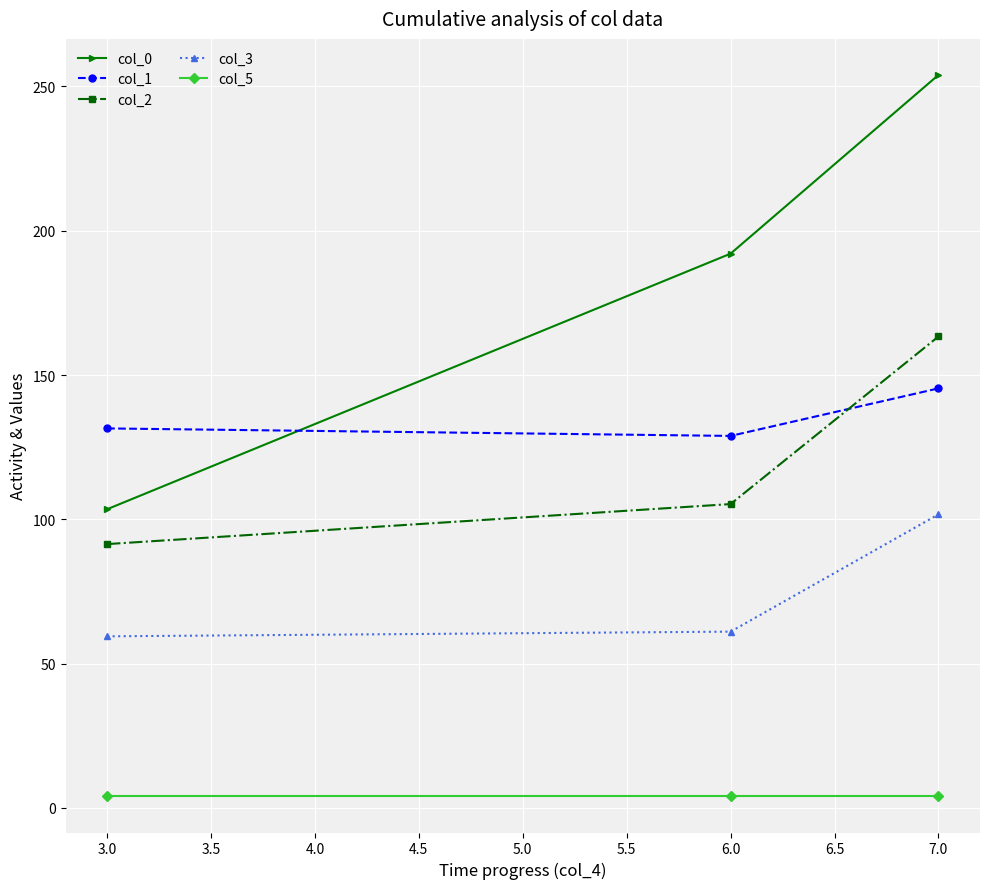

Which series has the widest spread of values?

col_0